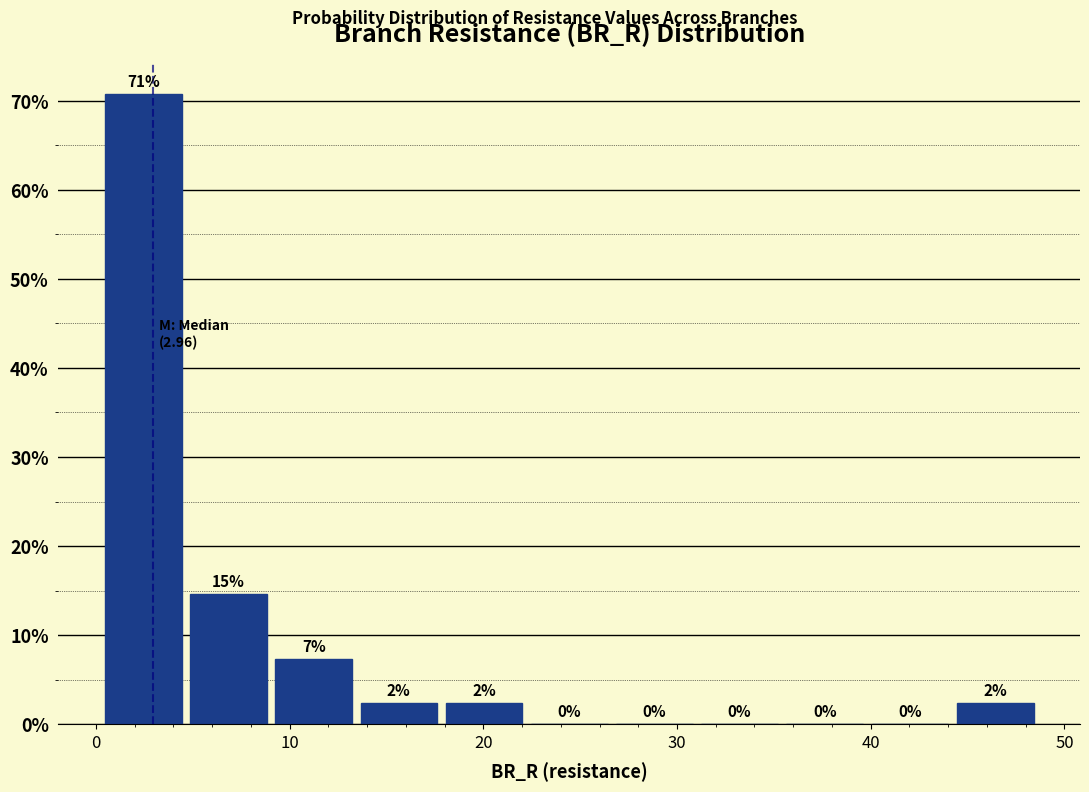

Over which range of the x-axis is the bar tallest?

0 to 5